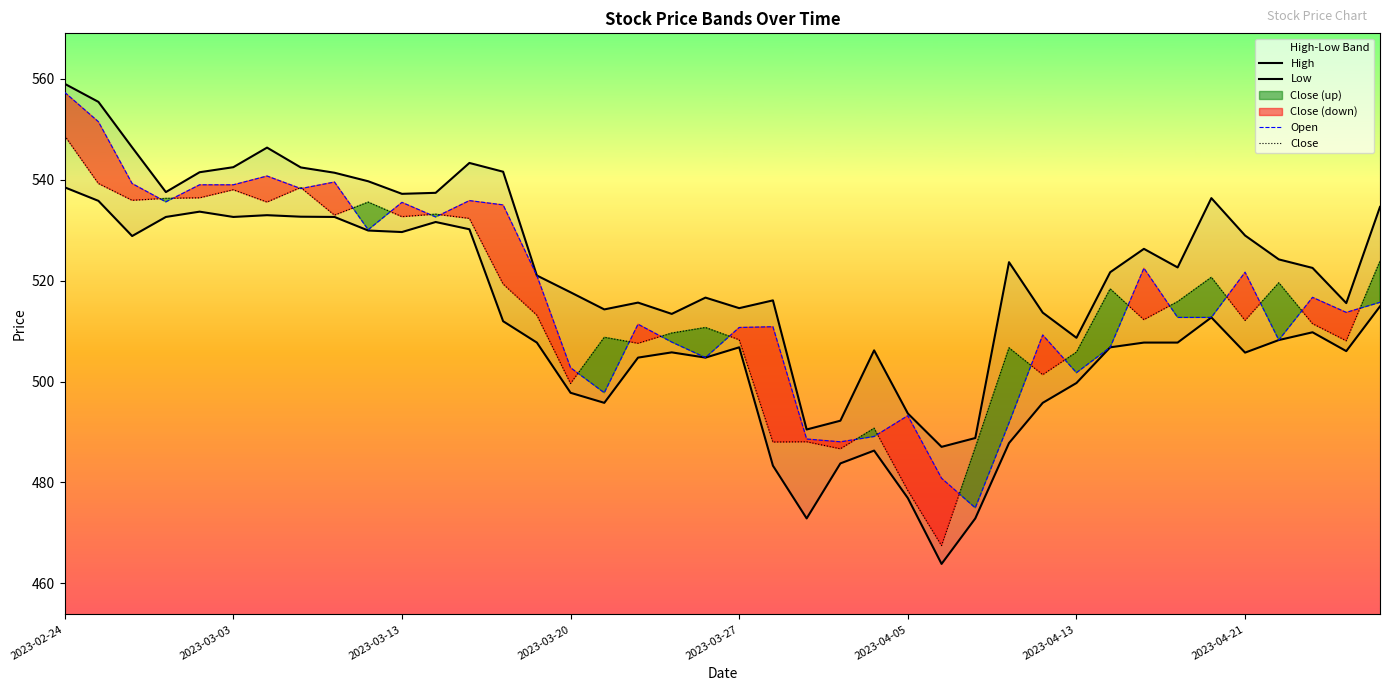

What is the value of the High point at the 11th from the left?

537.2